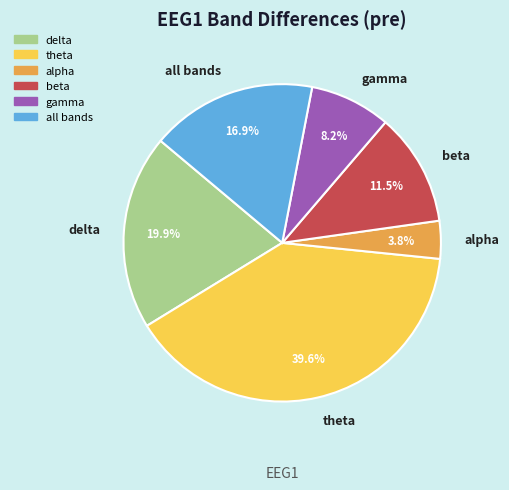

Is it true that beta is 17% of the pie?

False